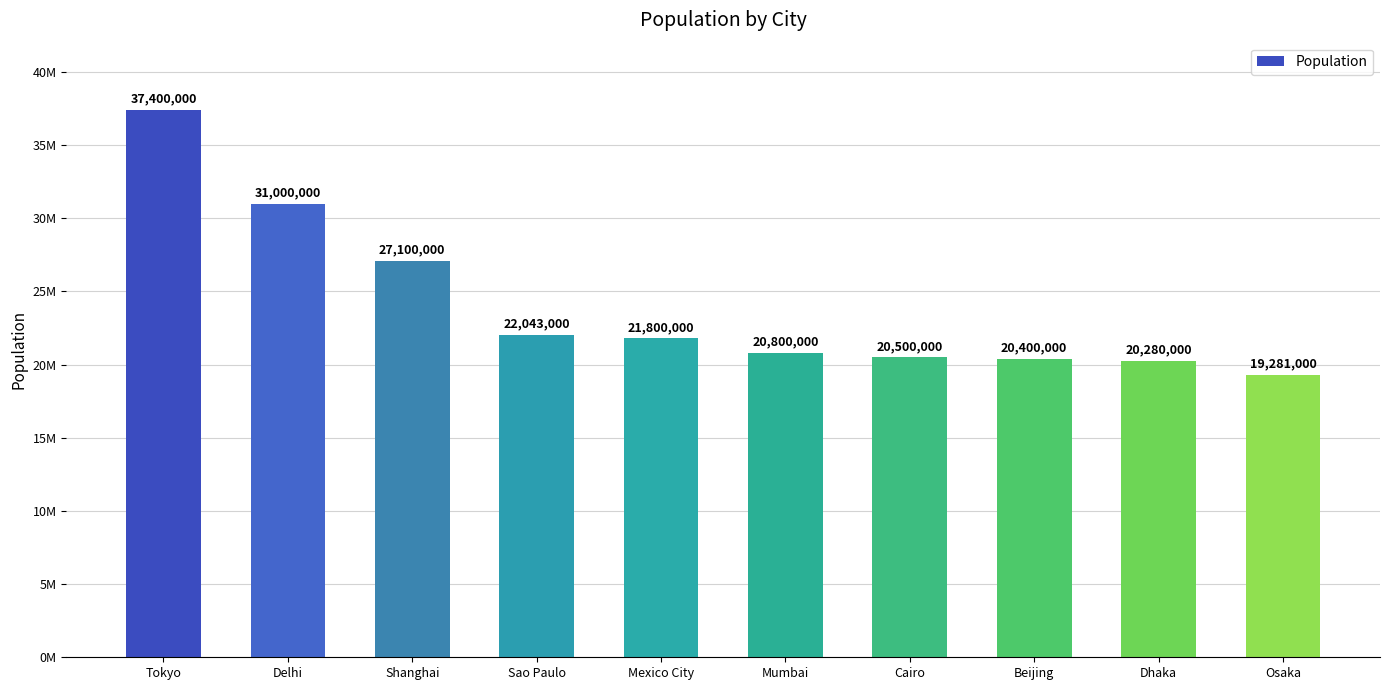

Does the chart contain any negative values?

No